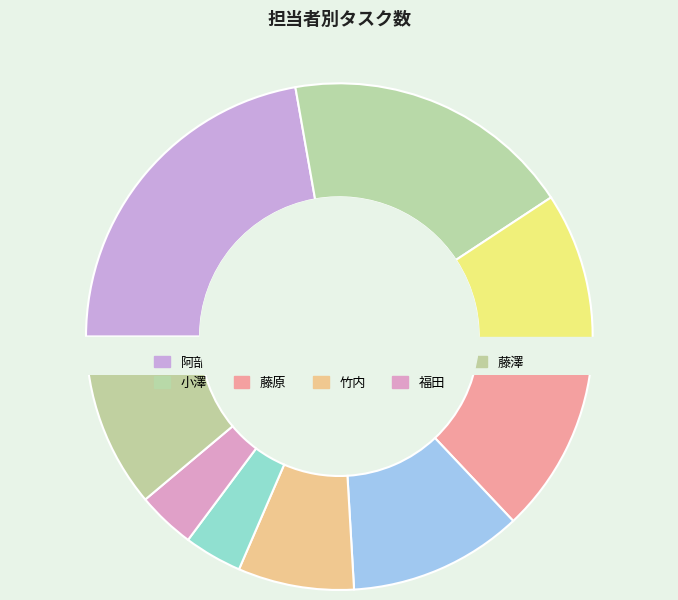

Approximately how many times larger is the value at 藤原 compared to 竹内?

1.5